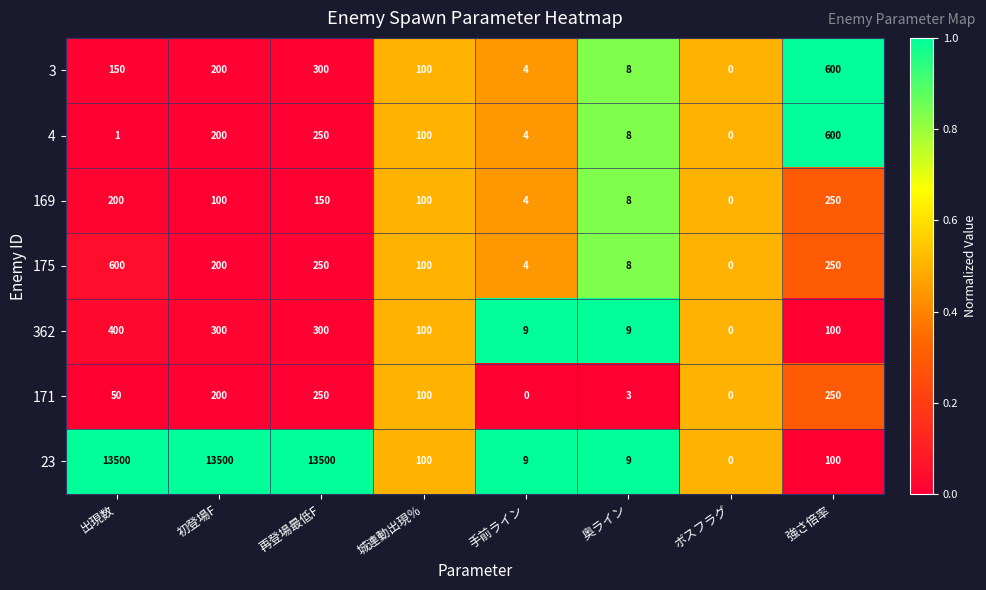

What is the difference between the second highest and second lowest values in the 171 series?

250